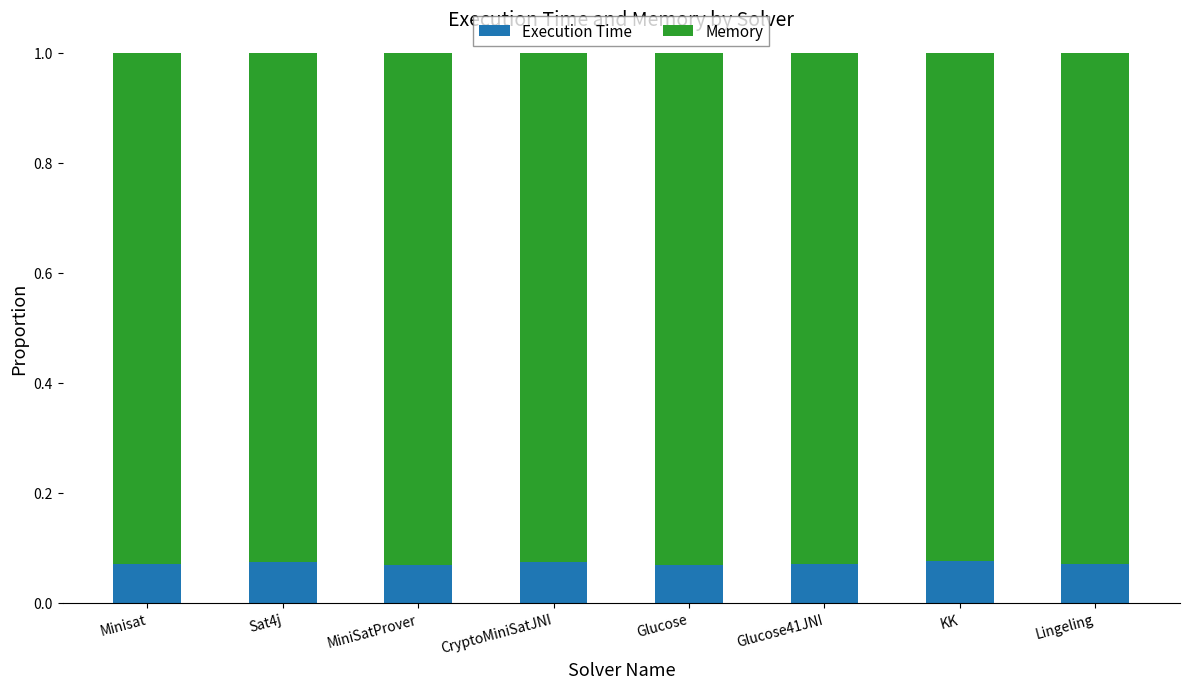

What is the total value across all series at Lingeling?

1.0